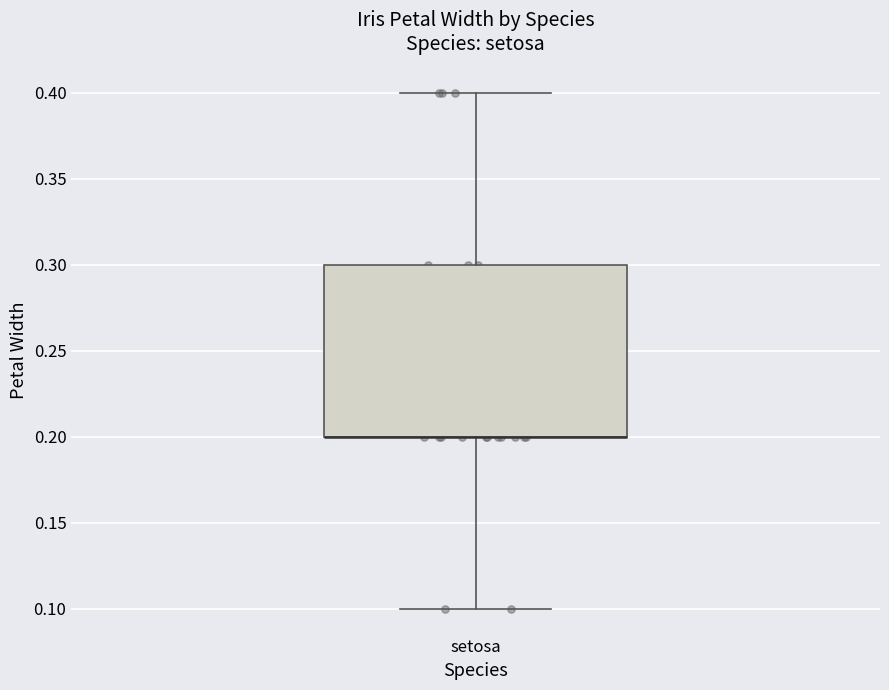

Transcribe this box plot: give where the median line is, the range the box spans, and where the two whiskers end, as read against the y-axis. The values are not printed on the chart, so give them approximately, as read against the axis.

median 0.2 (drawn on the box's lower edge), box 0.2 to 0.3, whiskers 0.1 to 0.4